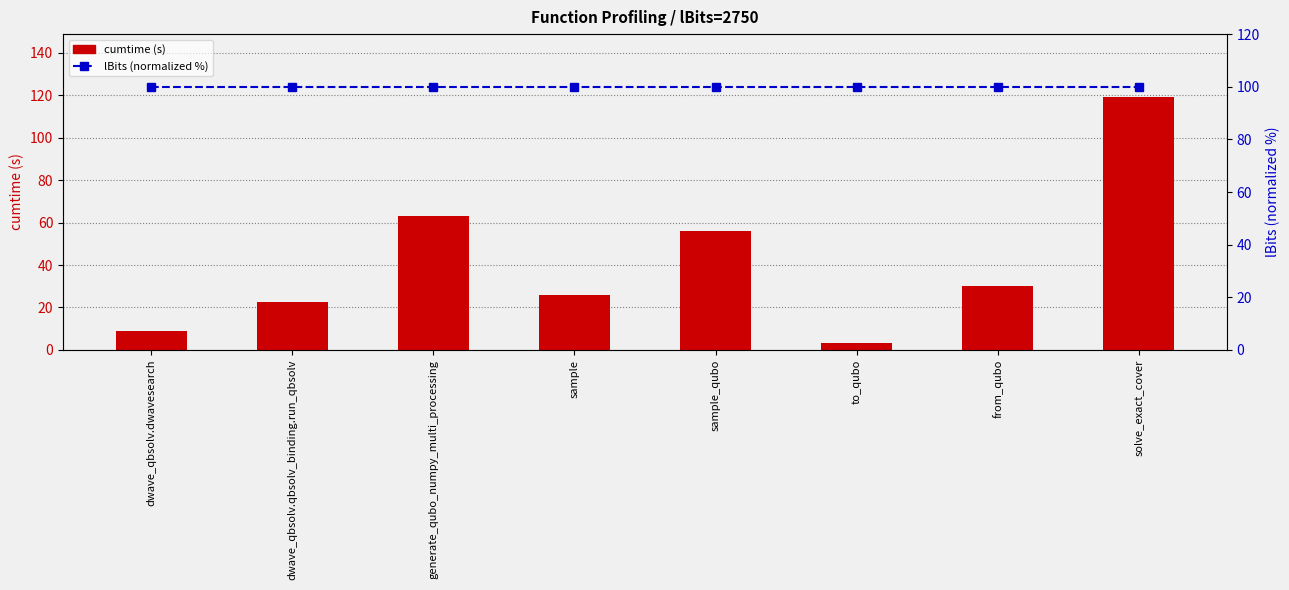

What is the value of the cumtime bar at the 3rd from the left?

62.9